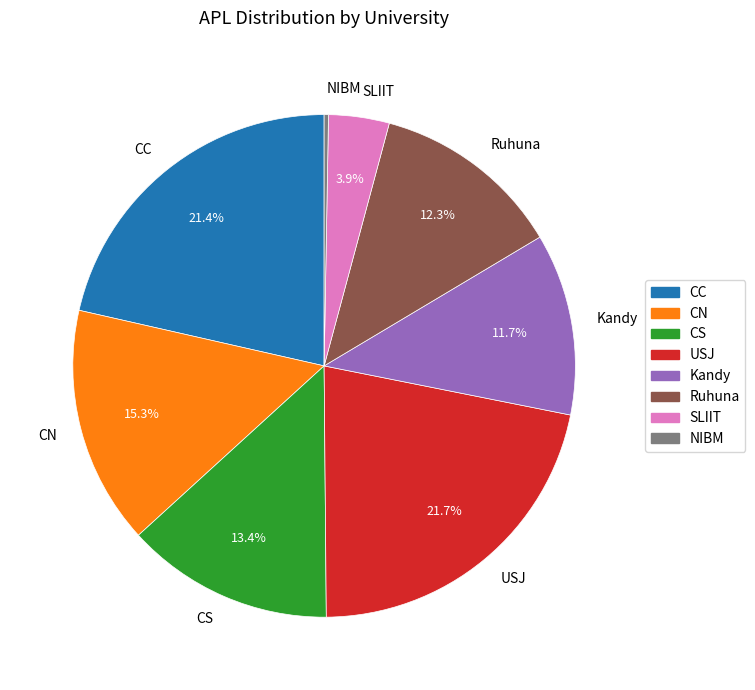

Is it true that CC is 21% of the pie?

True